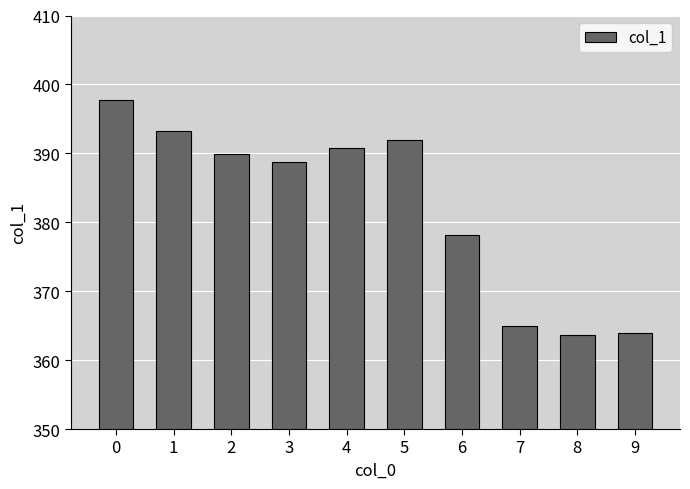

The chart shows a value of 388.8 at 3. True or false?

True